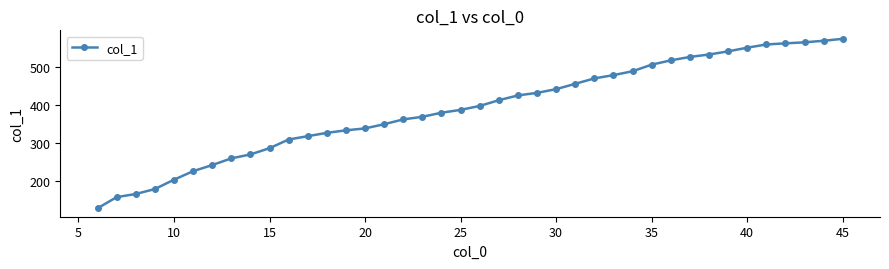

What is the maximum value shown in the chart?

574.6